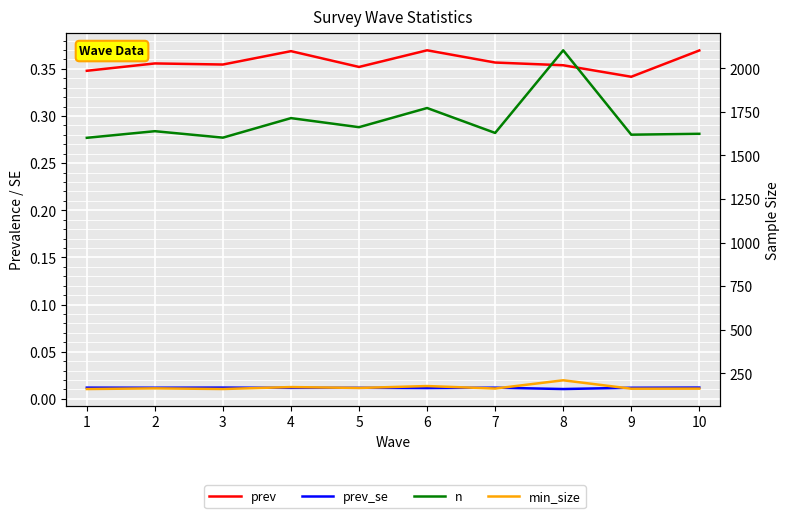

Read the prev value at 3.

0.4